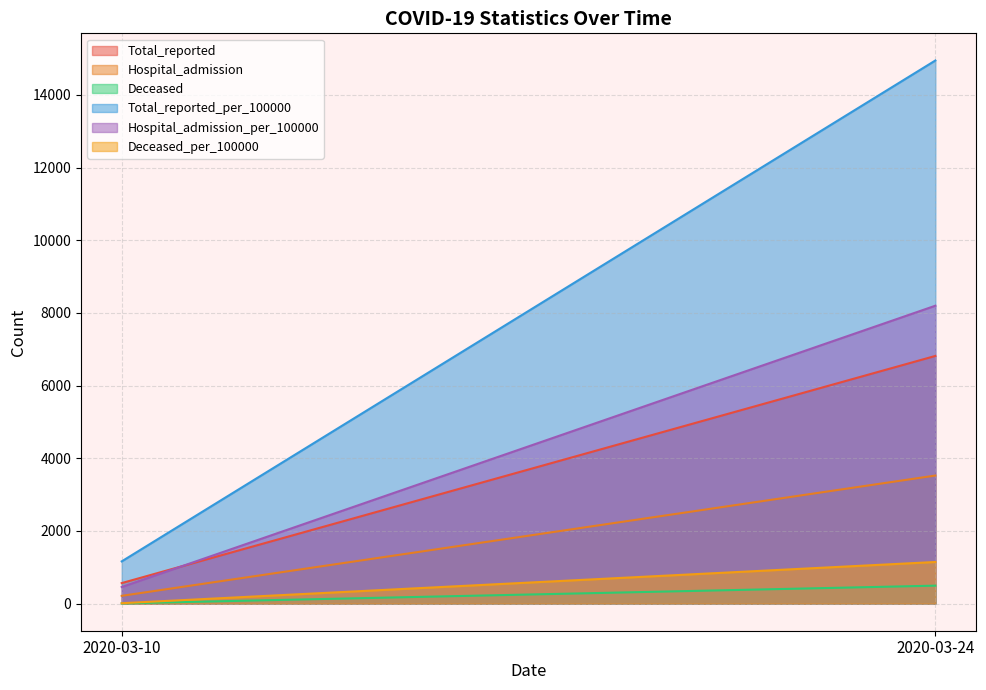

Which category has the highest value in the Total_reported series?

2020-03-24